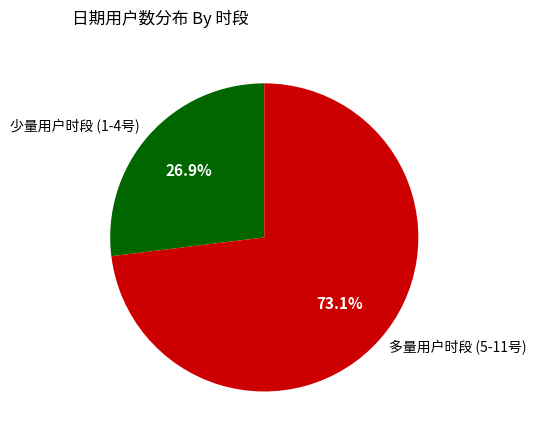

Which category has the biggest portion of the pie?

多量用户时段 (5-11号)